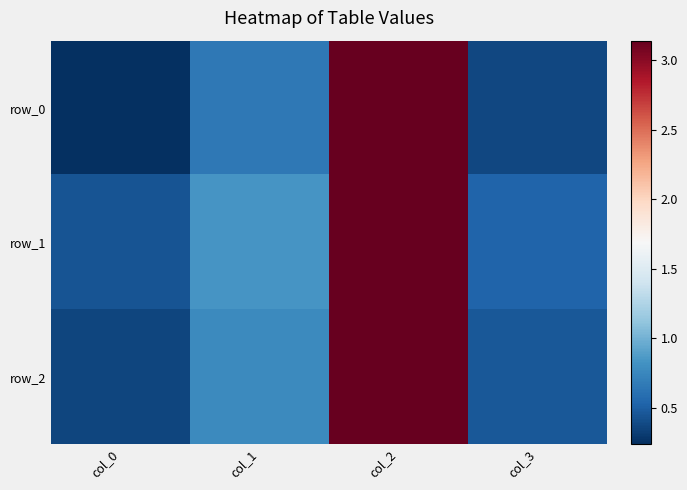

At how many categories does at least one series exceed 2?

1